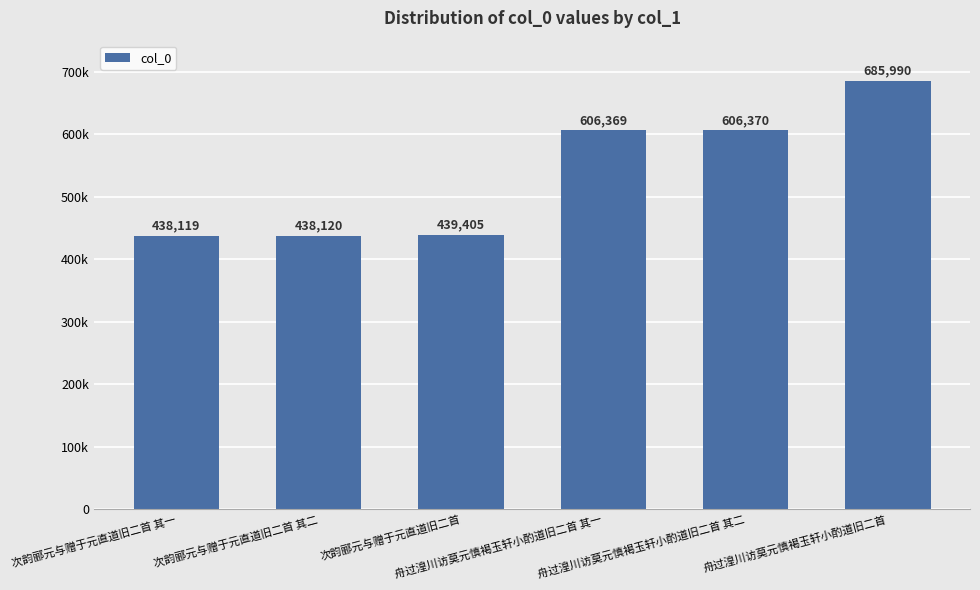

List the labels in order of value, largest first.

舟过湟川访莫元慎褐玉轩小酌道旧二首, 舟过湟川访莫元慎褐玉轩小酌道旧二首 其二, 舟过湟川访莫元慎褐玉轩小酌道旧二首 其一, 次韵郦元与赠于元直道旧二首, 次韵郦元与赠于元直道旧二首 其二, 次韵郦元与赠于元直道旧二首 其一